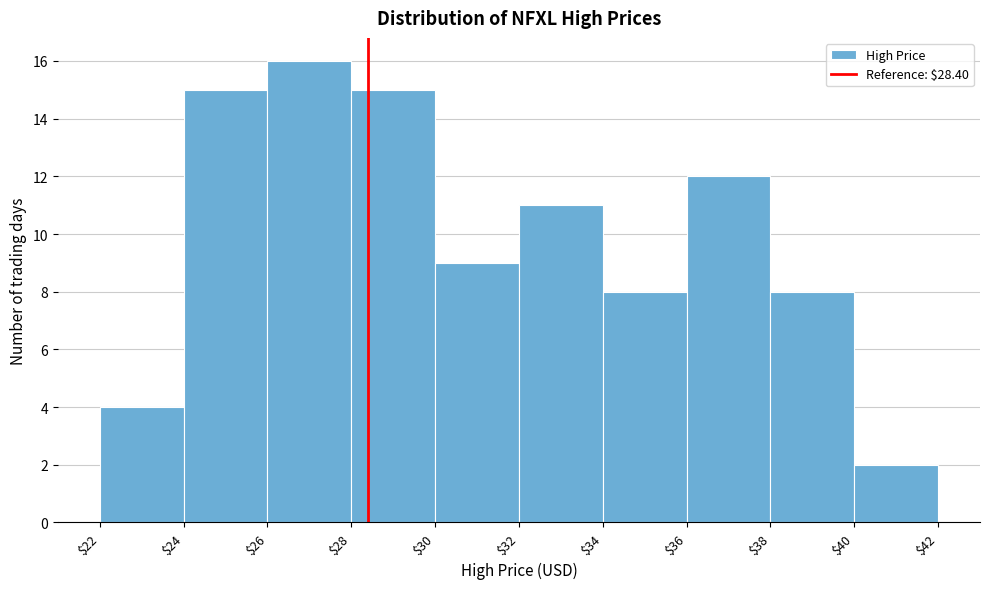

Reading left to right, transcribe this chart: for each bar, give the range it covers on the x-axis and its height. The values are not printed on the chart, so give them approximately, as read against the axis.

$22 to $24: 4
$24 to $26: 15
$26 to $28: 16
$28 to $30: 15
$30 to $32: 9
$32 to $34: 11
$34 to $36: 8
$36 to $38: 12
$38 to $40: 8
$40 to $42: 2